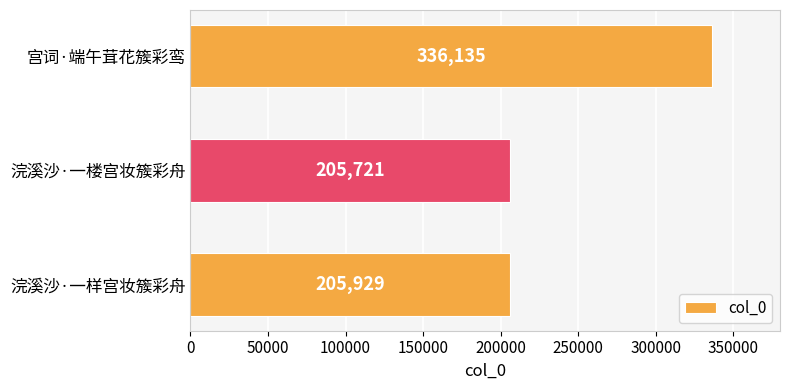

How many bars are there in total?

3